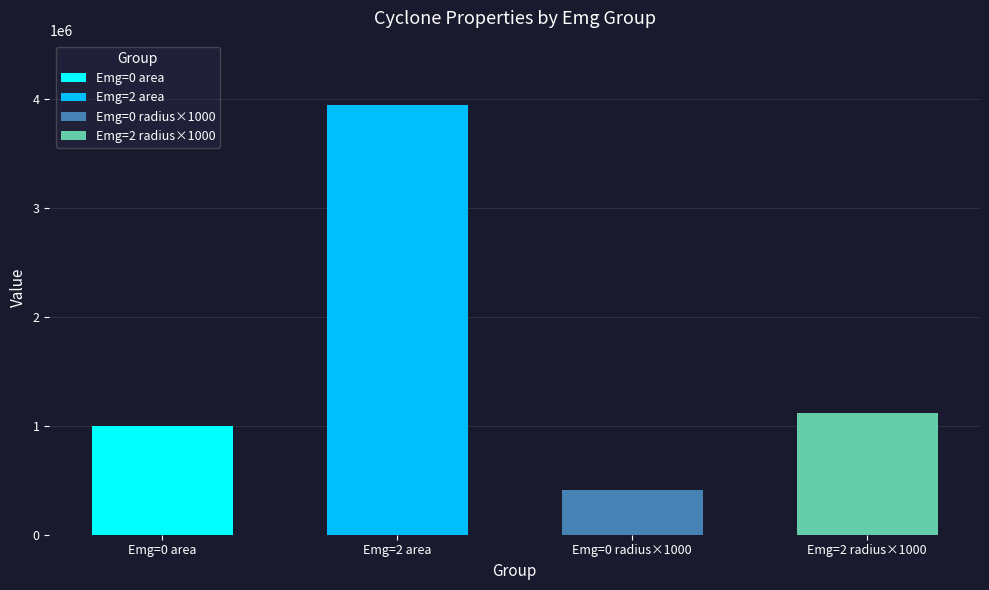

Are the bars horizontal?

No